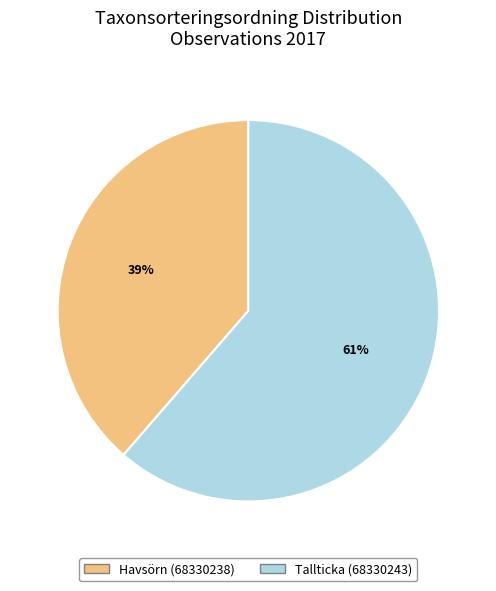

True or false: Havsörn (68330238) accounts for 39% of the total.

True